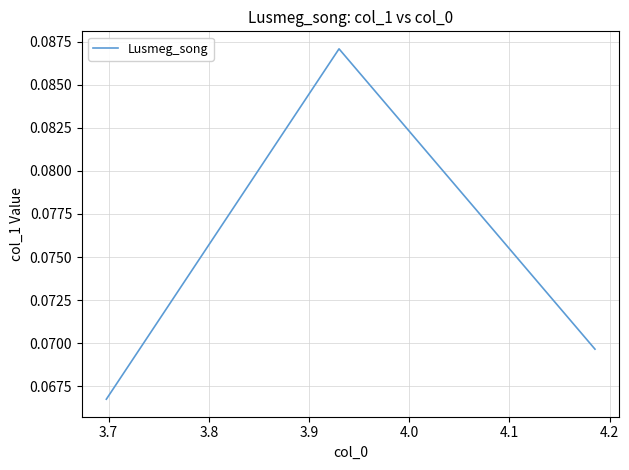

What is the sum of all values?

0.2